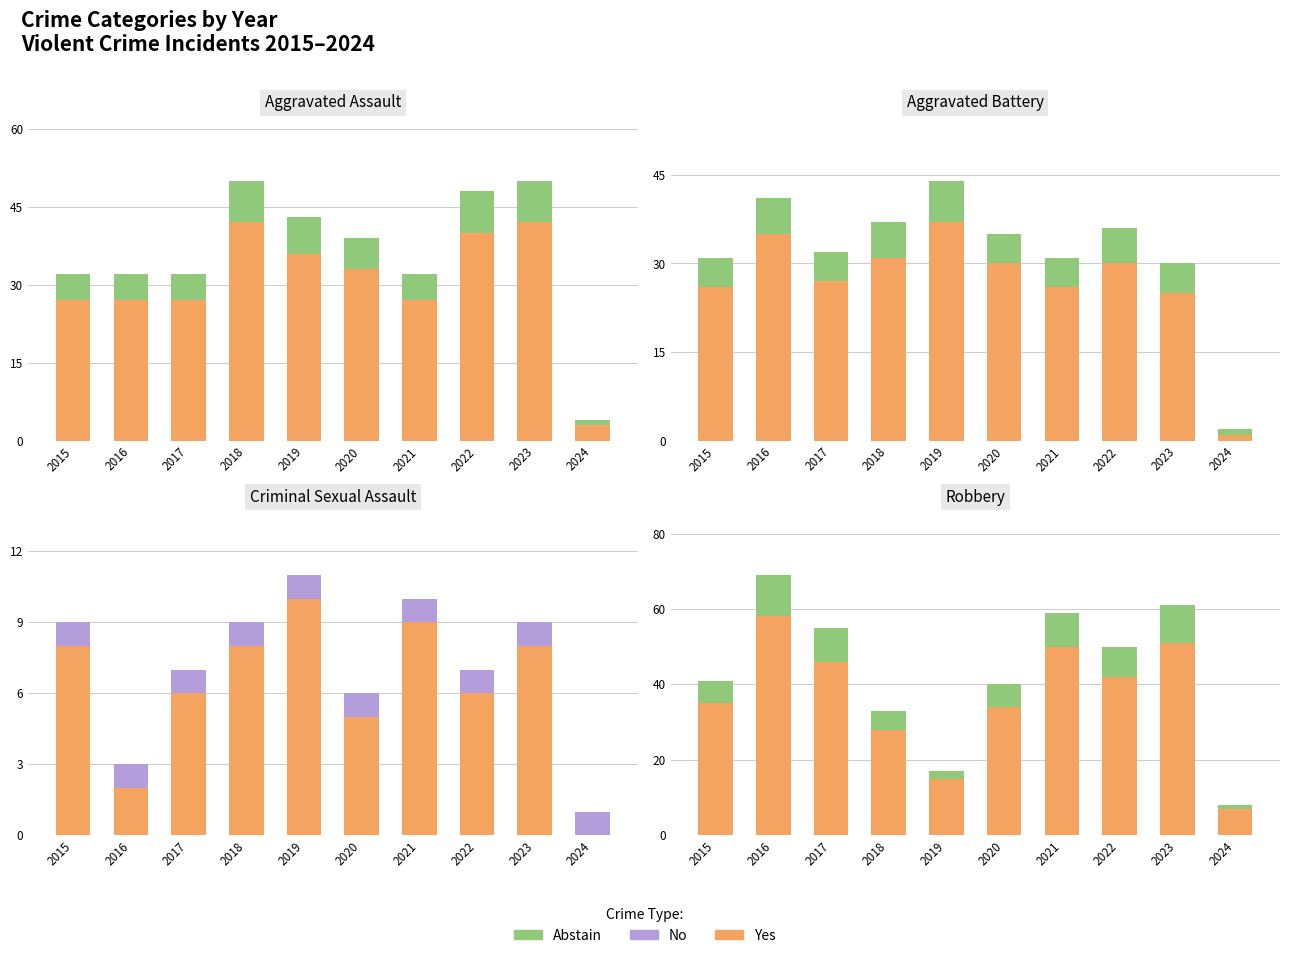

What is the maximum value shown in the chart?

58